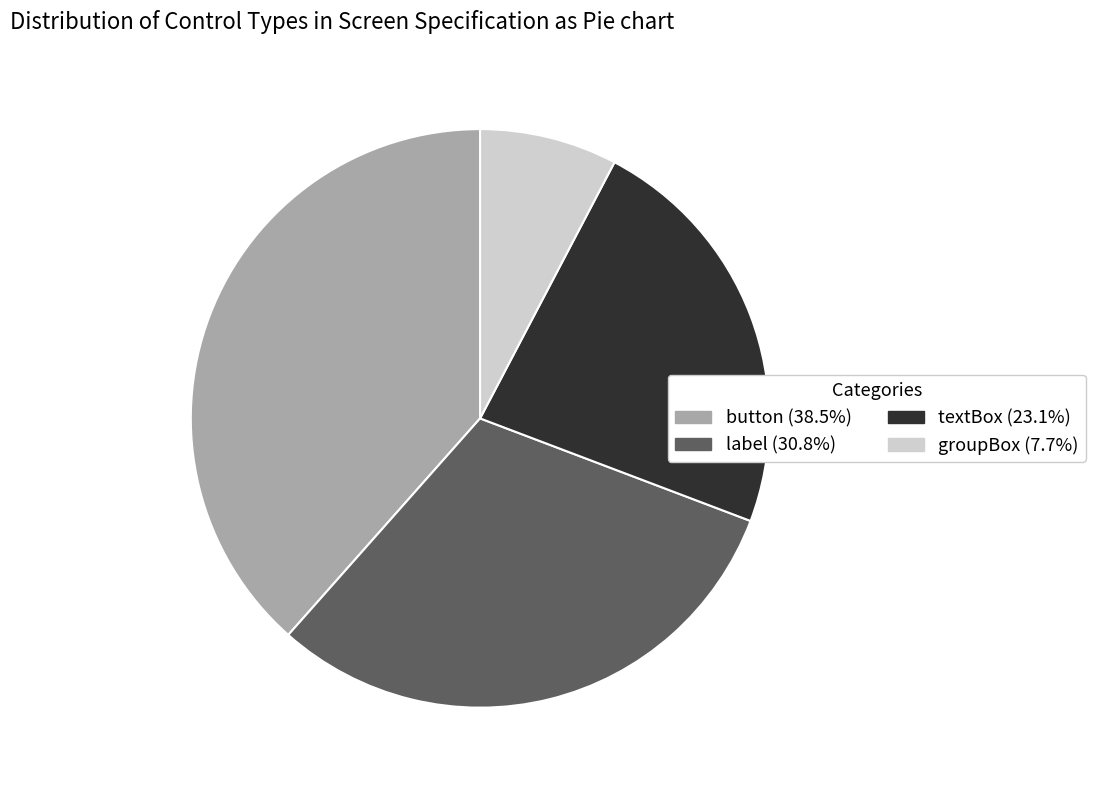

Does any single category account for the majority?

No